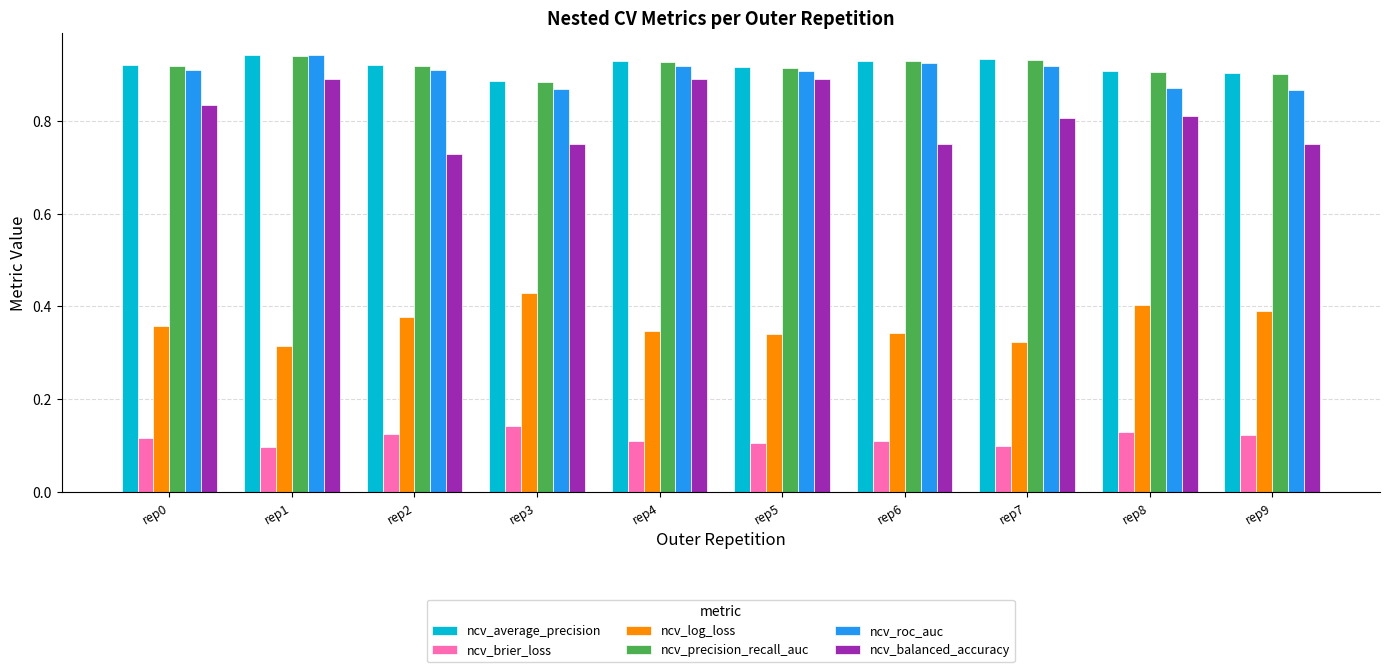

What is the total value across all series at rep3?

4.0